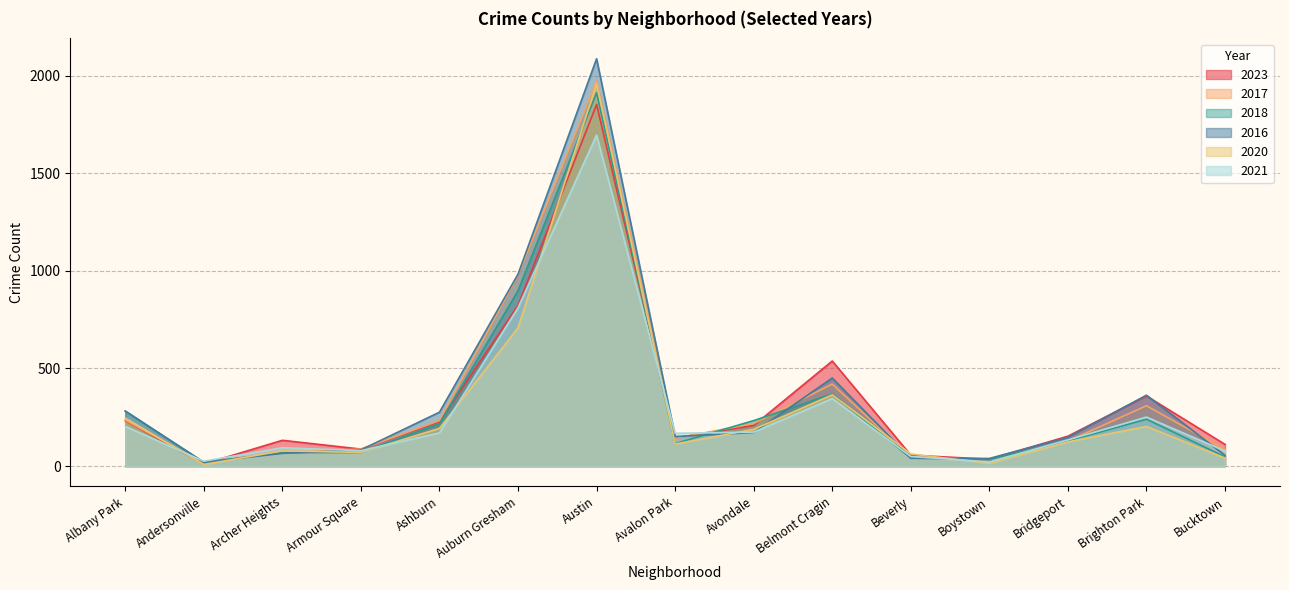

Which series changed the most between Ashburn and Brighton Park?

2023